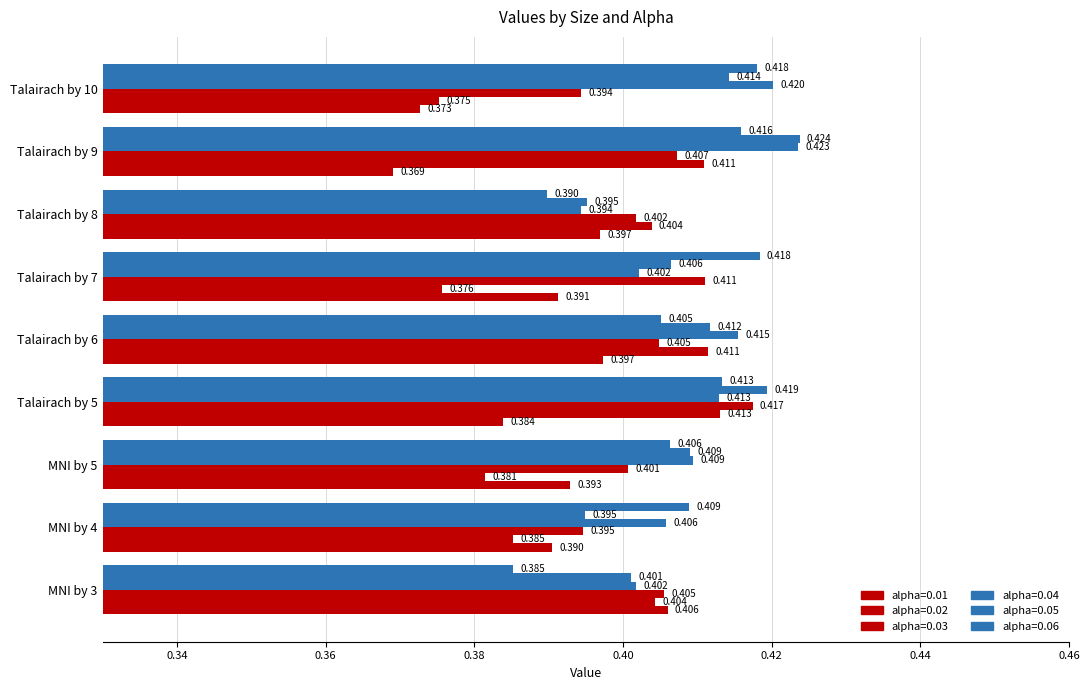

How many categories are shown in the chart?

9